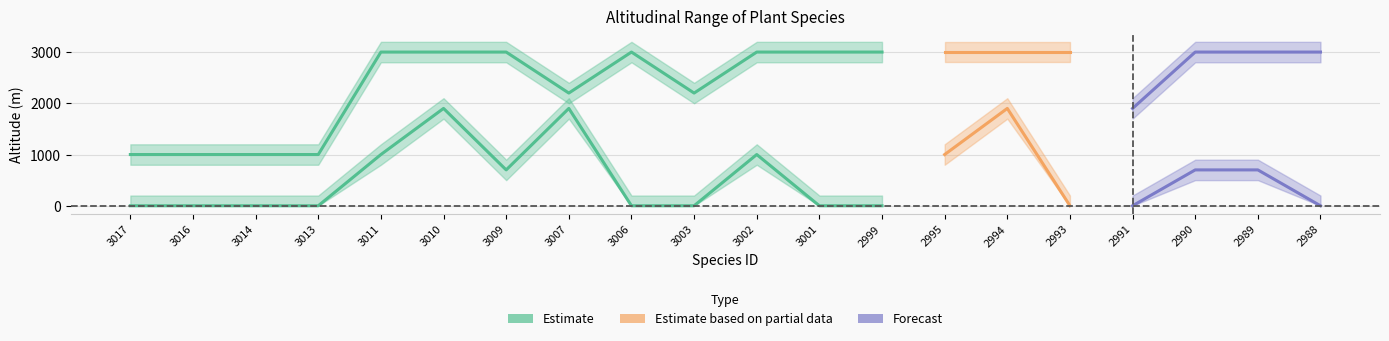

What is the approximate value of Limite altitudinale superiore at 3010, to the nearest 50?

3000